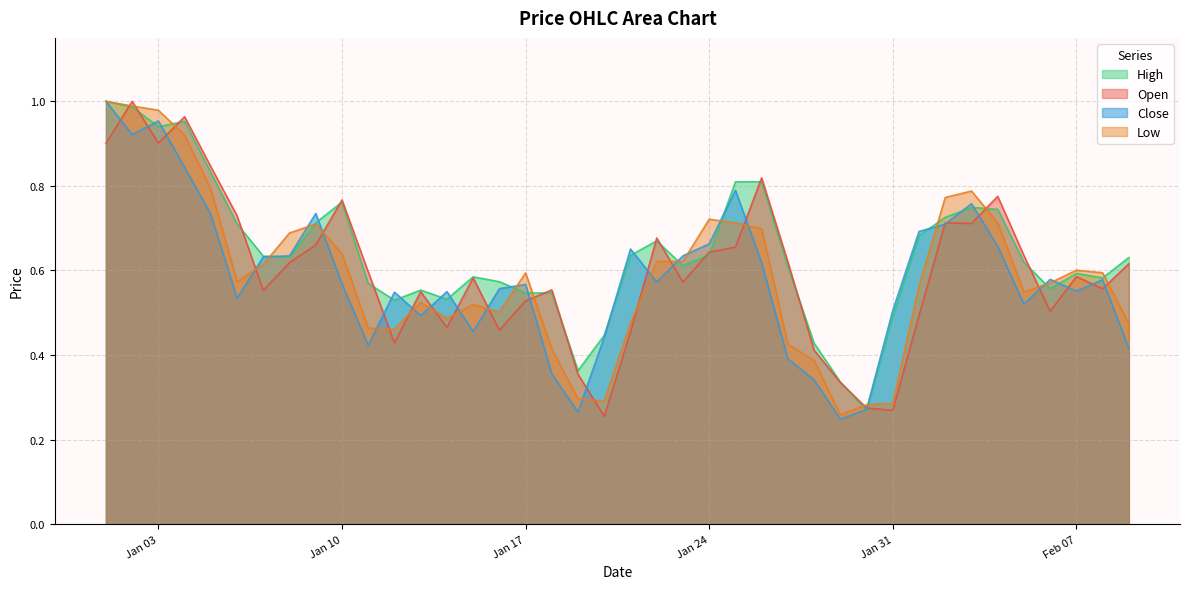

Which series has the largest total across all categories?

High